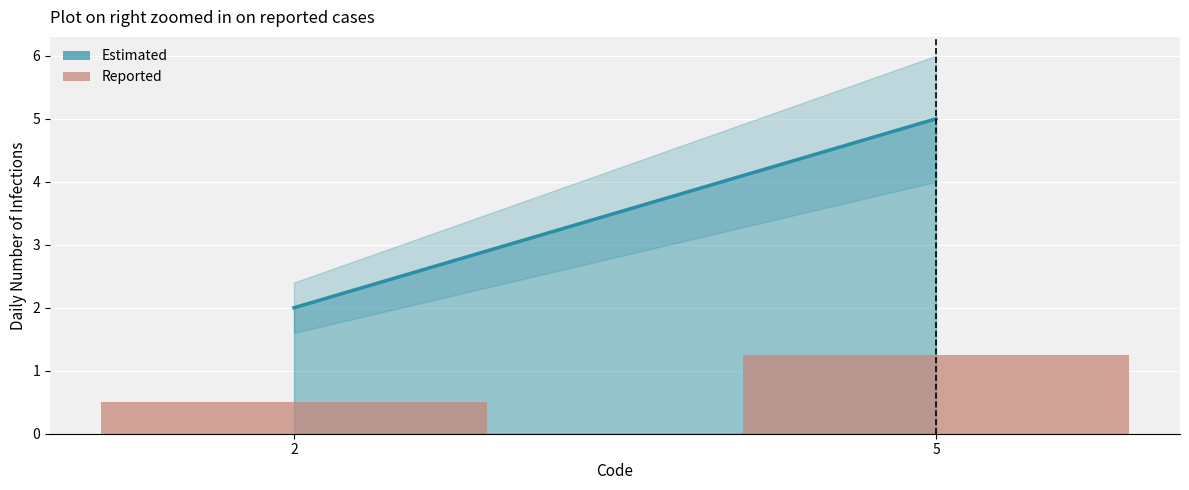

List the labels in order of value, largest first.

5, 2